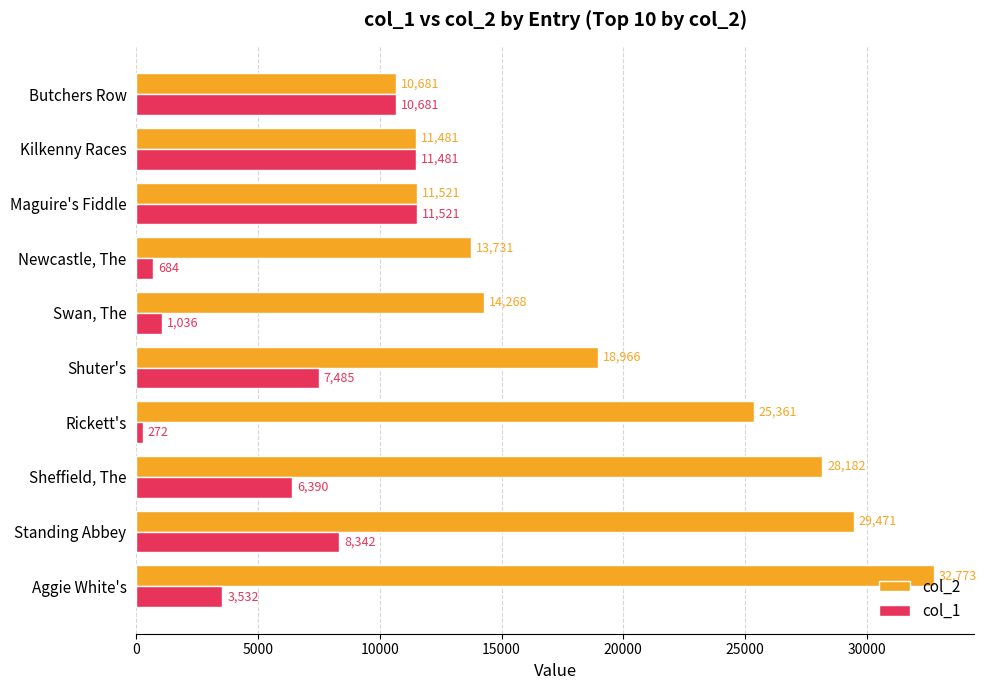

True or false: col_1 has a value of 272 at Rickett's.

True